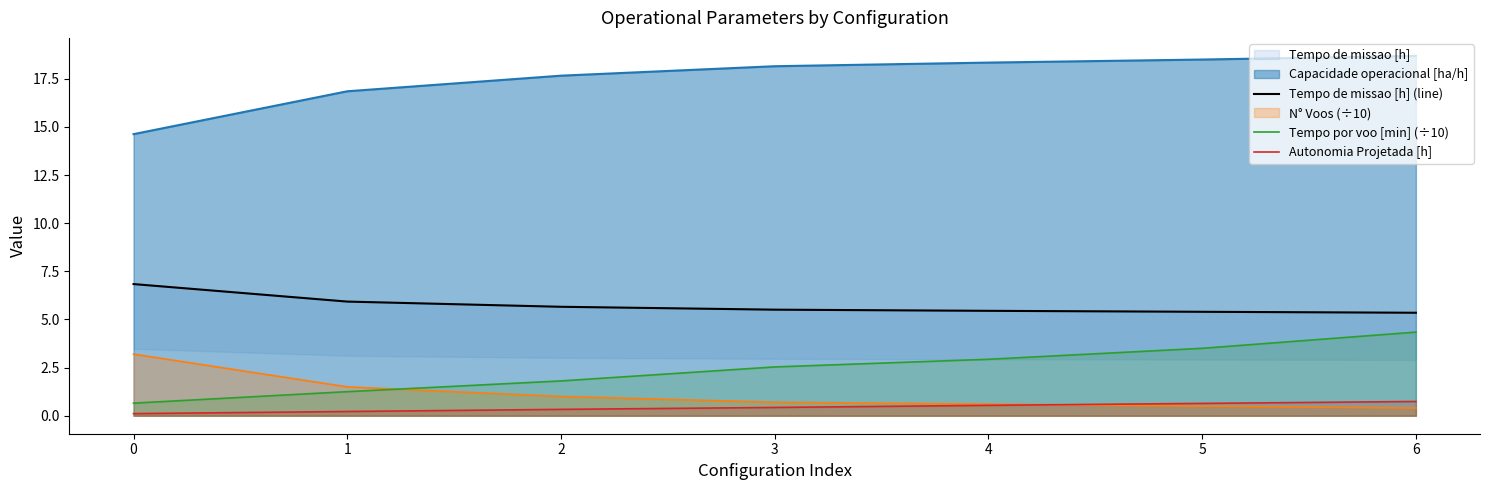

The value of Autonomia Projetada [h] at 0 is 0.1. True or false?

True